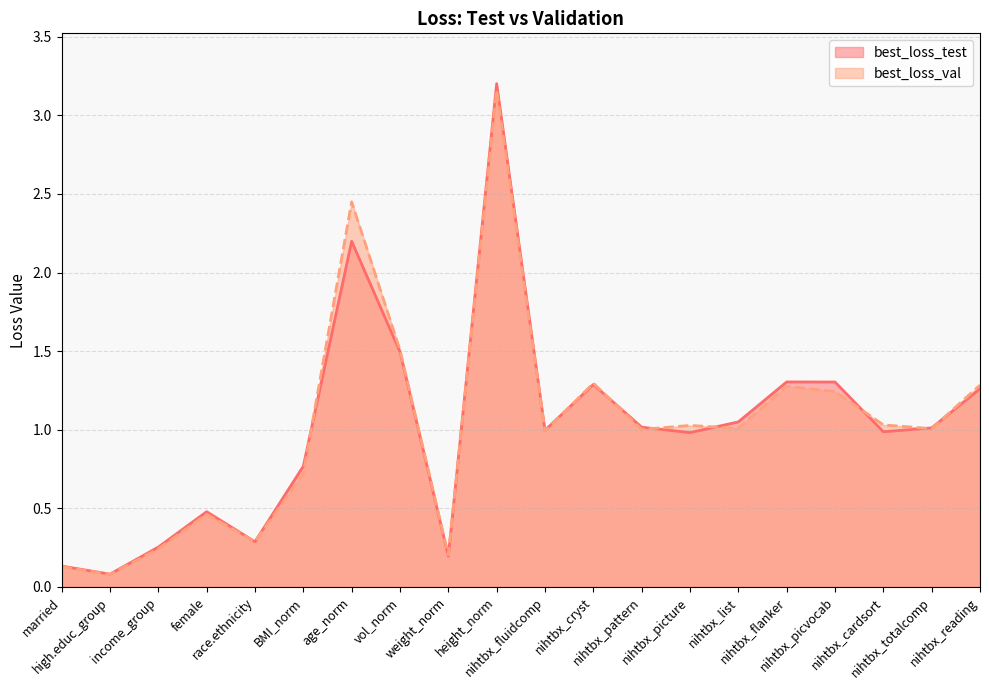

What is the total value across all series at married?

0.3